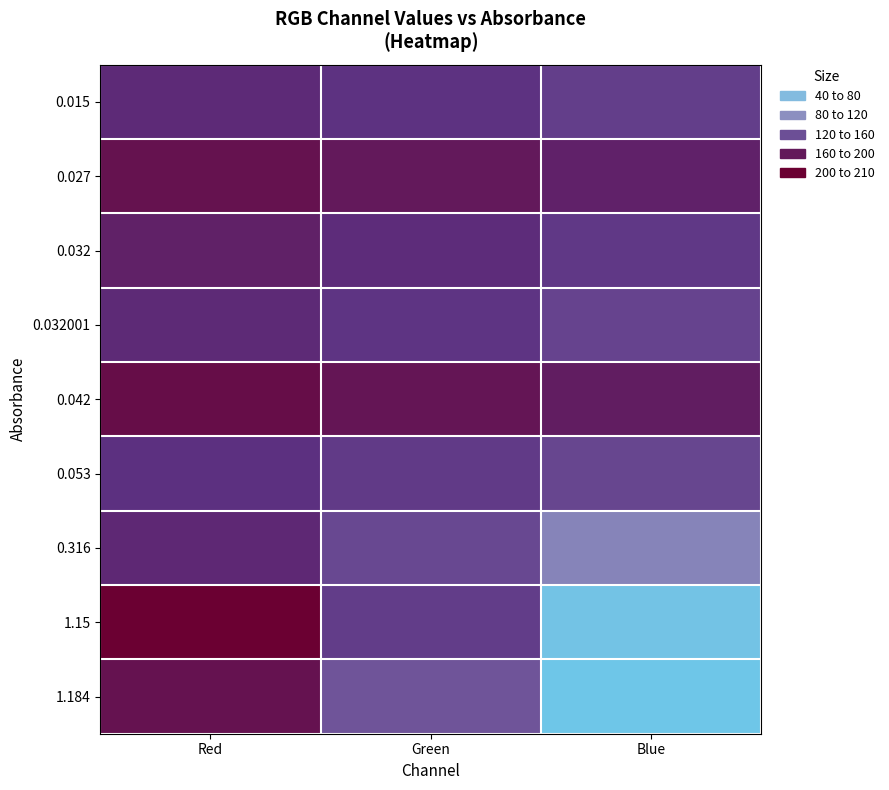

Which series has the largest total across all categories?

0.042